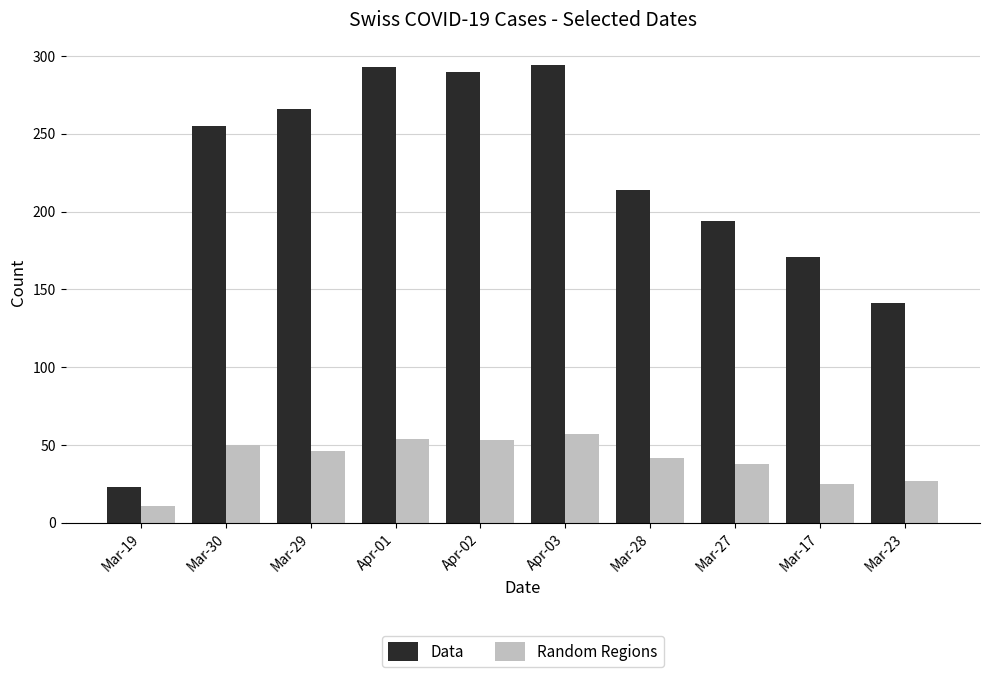

Read the Data value at Mar-28.

214